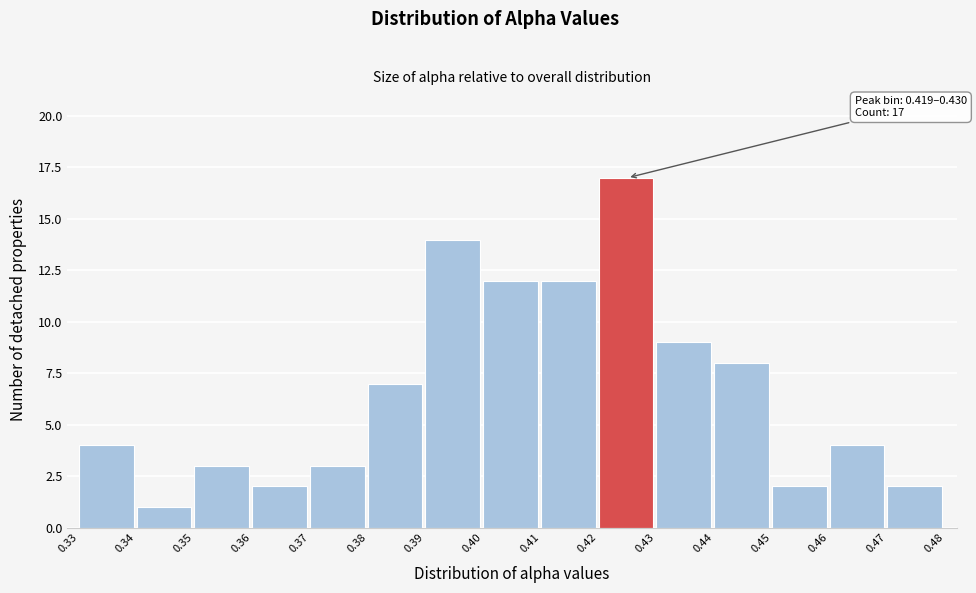

Reading left to right, list all the values displayed in this chart.

0.33=4	0.34=1	0.35=3	0.36=2	0.37=3	0.38=7	0.39=14	0.40=12	0.41=12	0.42=17	0.43=9	0.44=8	0.45=2	0.46=4	0.47=2